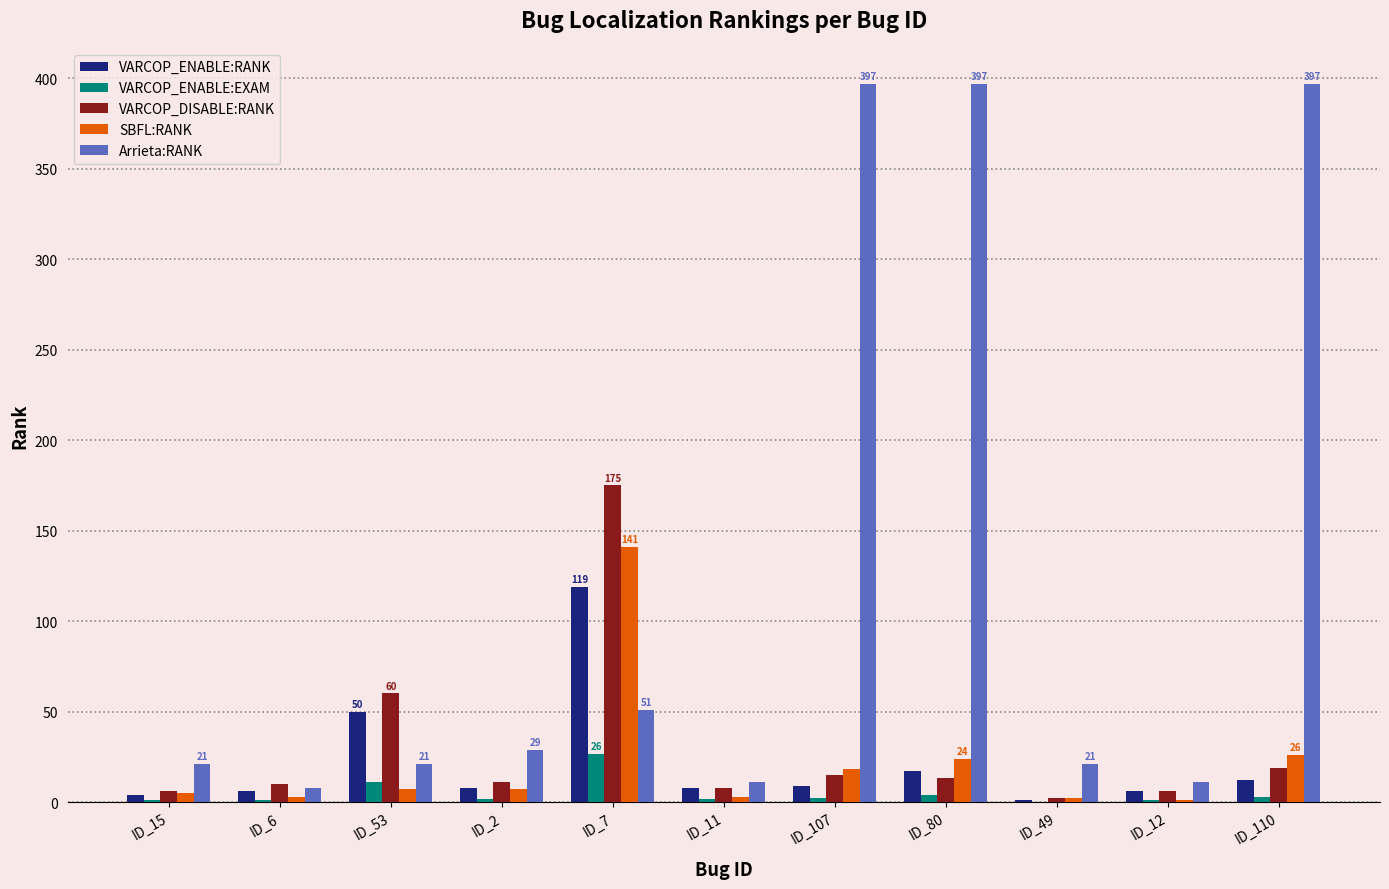

What is the sum of all SBFL:RANK values?

237.0